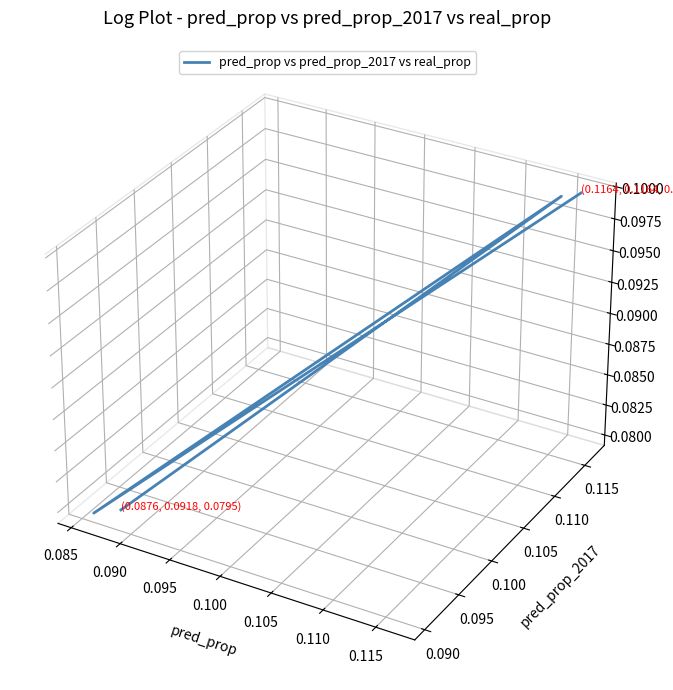

How many positive values are there?

2